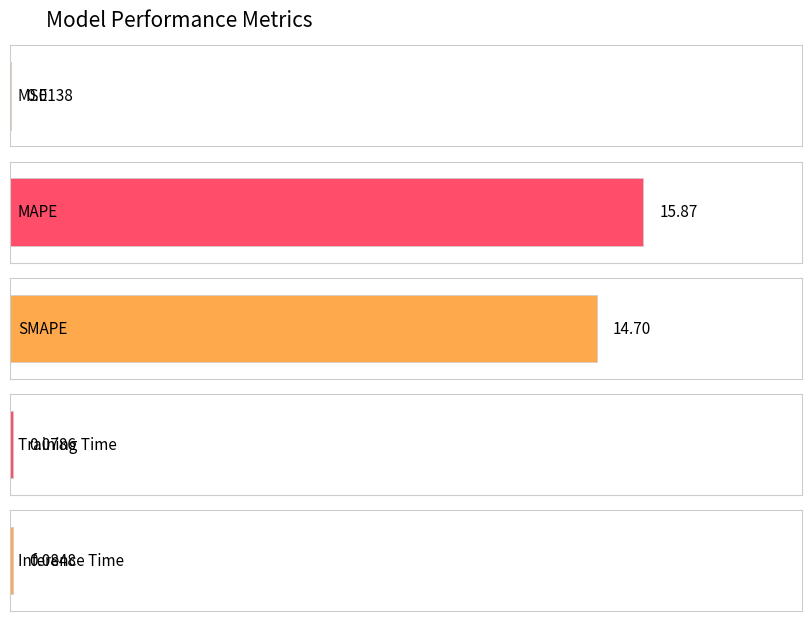

List the labels in order of value, largest first.

MAPE, SMAPE, Inference Time, Training Time, MSE